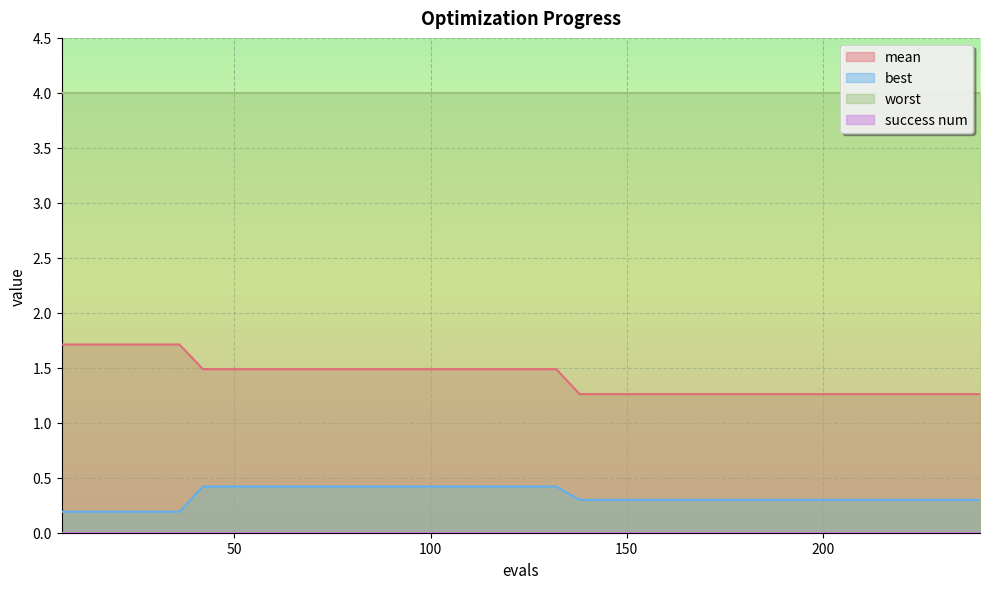

True or false: mean and best intersect in this chart.

False